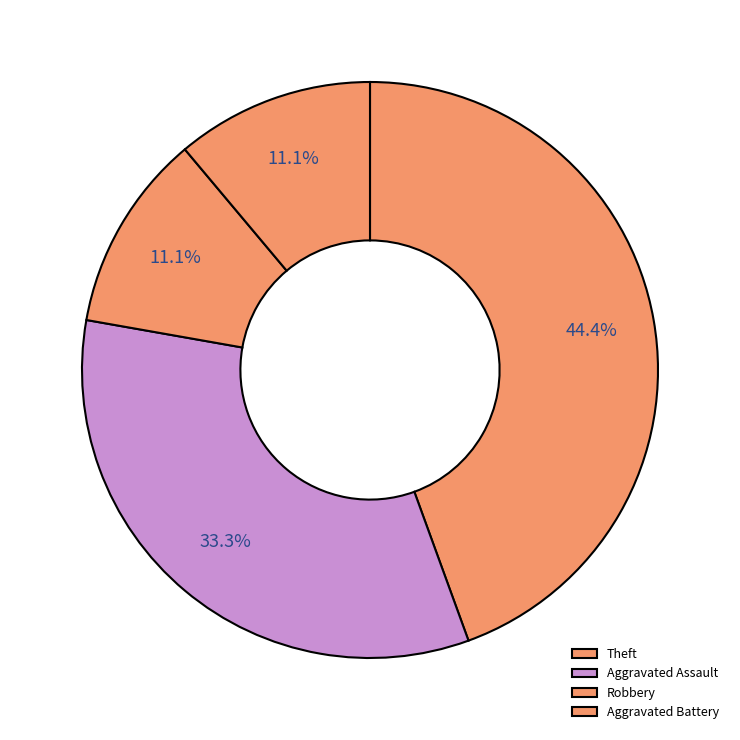

Does Robbery account for over 50% of the chart?

No